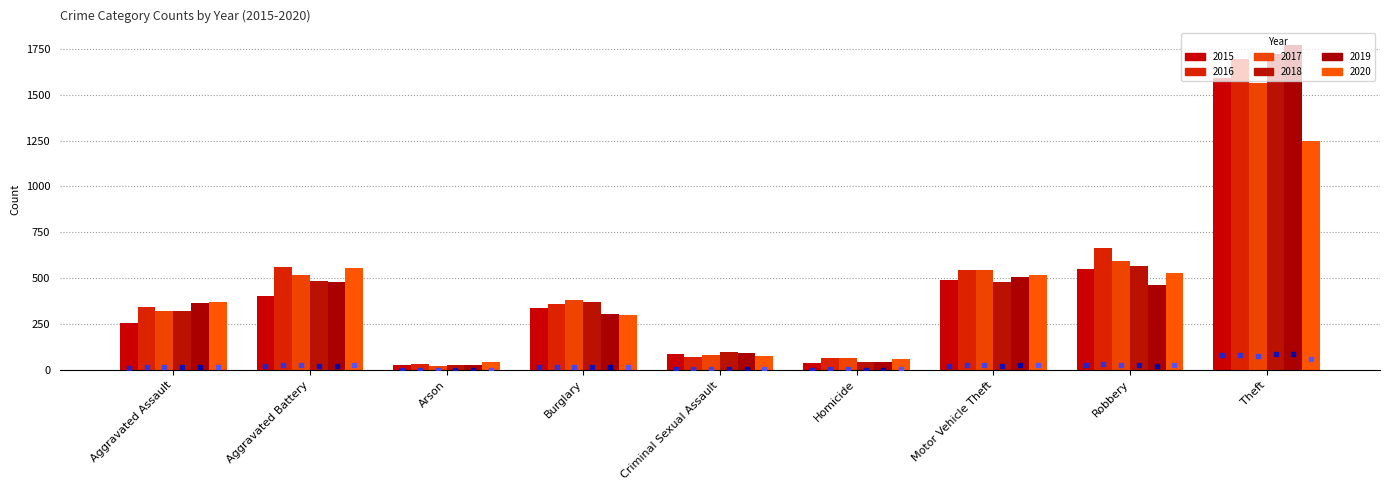

The value of 2017 at Theft is 455. True or false?

False